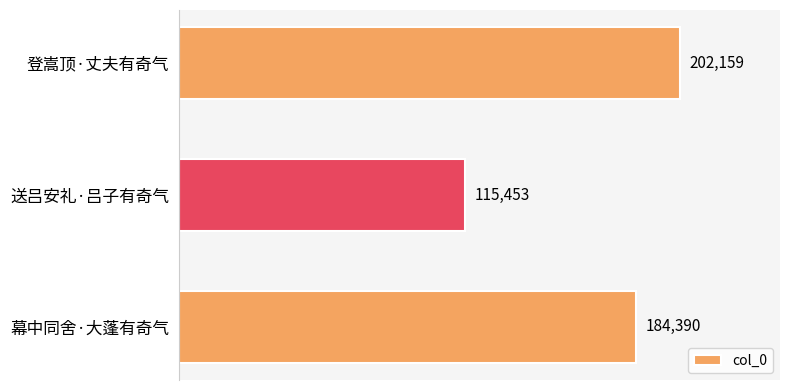

Reading top to bottom, what are all the values shown in this chart?

登嵩顶·丈夫有奇气=202159	送吕安礼·吕子有奇气=115453	幕中同舍·大蓬有奇气=184390